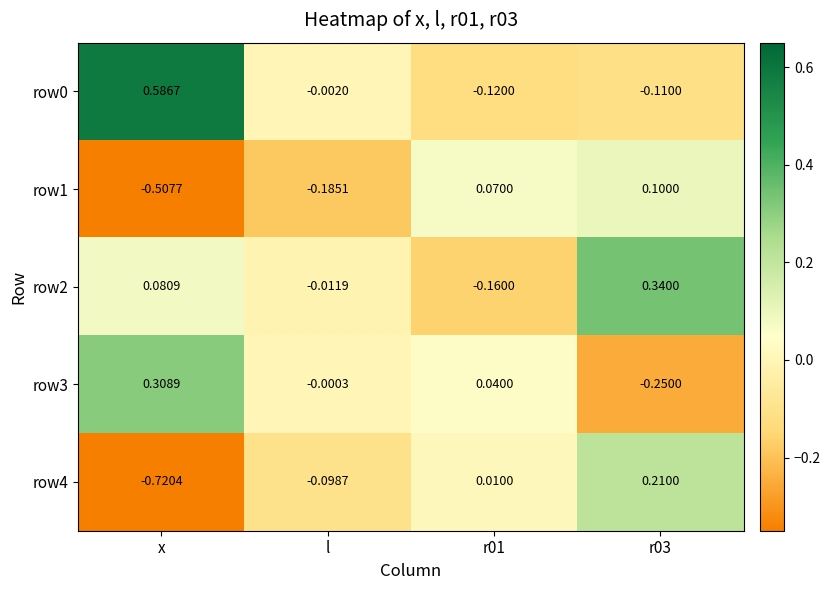

How many values in row0 are below zero?

3